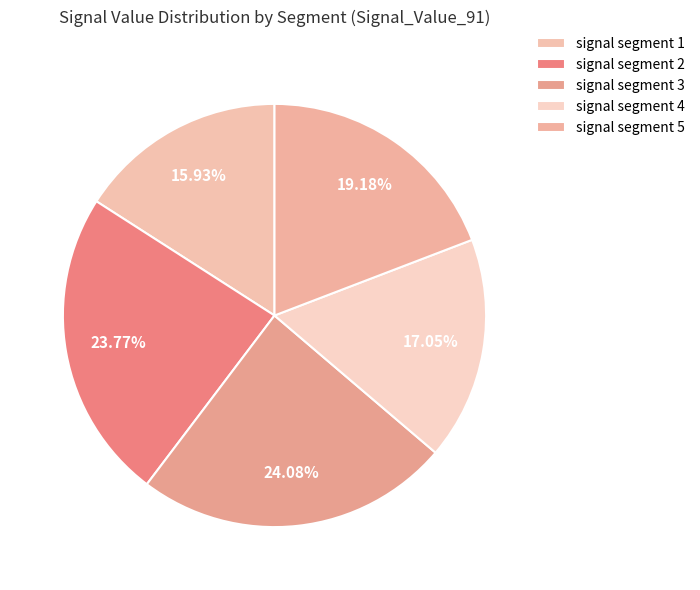

Is there any slice that represents more than half of the pie?

No